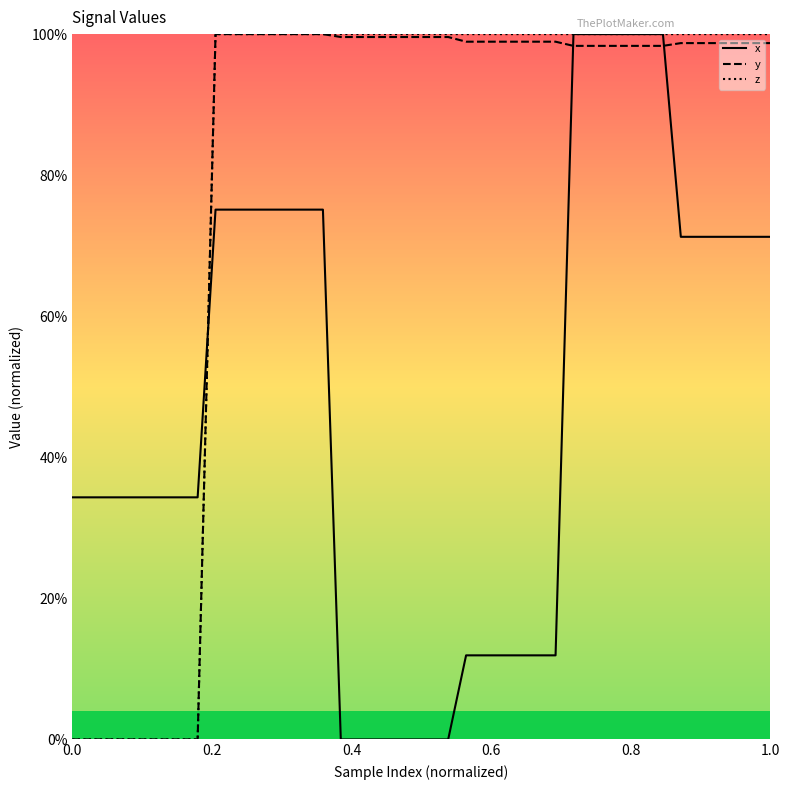

How many intersections are there between y and x?

3